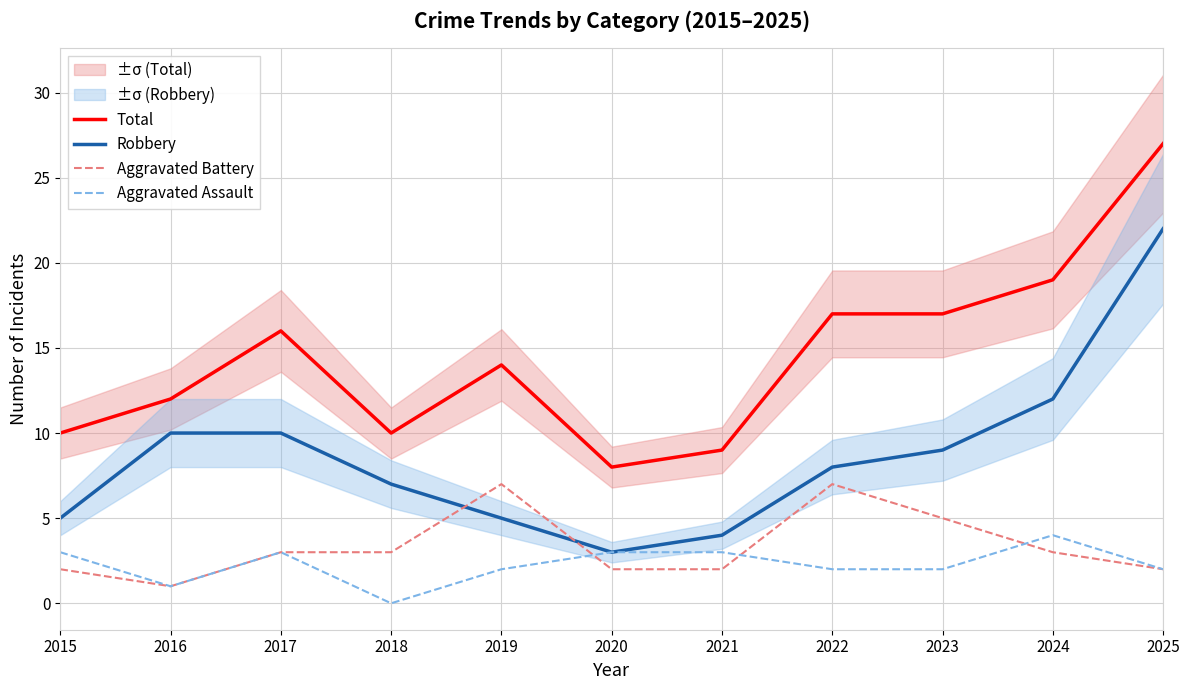

What is the value of the Robbery point at the 3rd from the left?

10